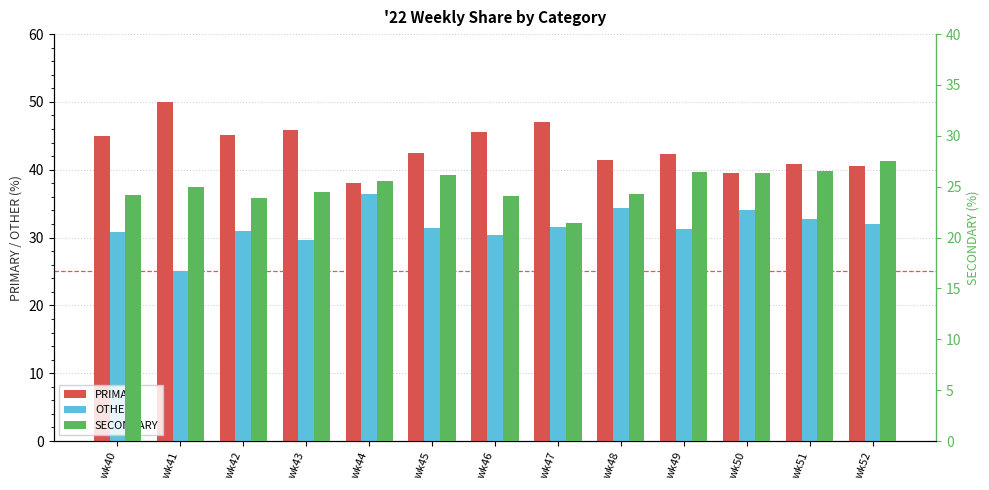

Reading left to right, transcribe all the data shown in this chart.

PRIMARY: wk40=44.9	wk41=50.0	wk42=45.2	wk43=45.8	wk44=38.0	wk45=42.5	wk46=45.5	wk47=47.1	wk48=41.4	wk49=42.2	wk50=39.5	wk51=40.8	wk52=40.5
OTHER: wk40=30.9	wk41=25.0	wk42=31.0	wk43=29.7	wk44=36.4	wk45=31.3	wk46=30.4	wk47=31.5	wk48=34.3	wk49=31.3	wk50=34.1	wk51=32.7	wk52=31.9
SECONDARY: wk40=24.2	wk41=25.0	wk42=23.9	wk43=24.5	wk44=25.6	wk45=26.2	wk46=24.1	wk47=21.4	wk48=24.2	wk49=26.4	wk50=26.4	wk51=26.5	wk52=27.5